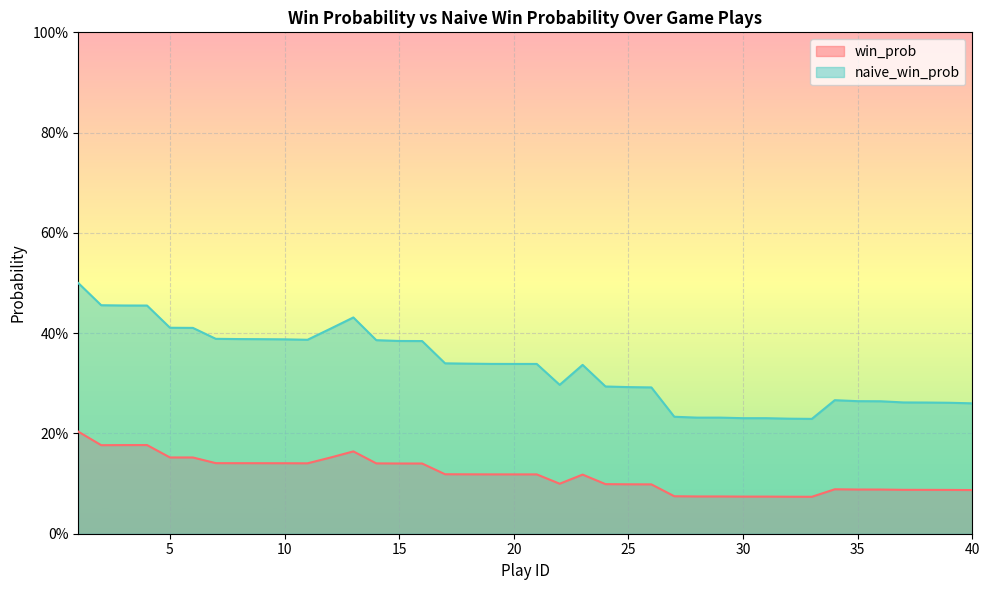

Count the number of categories in the chart.

40